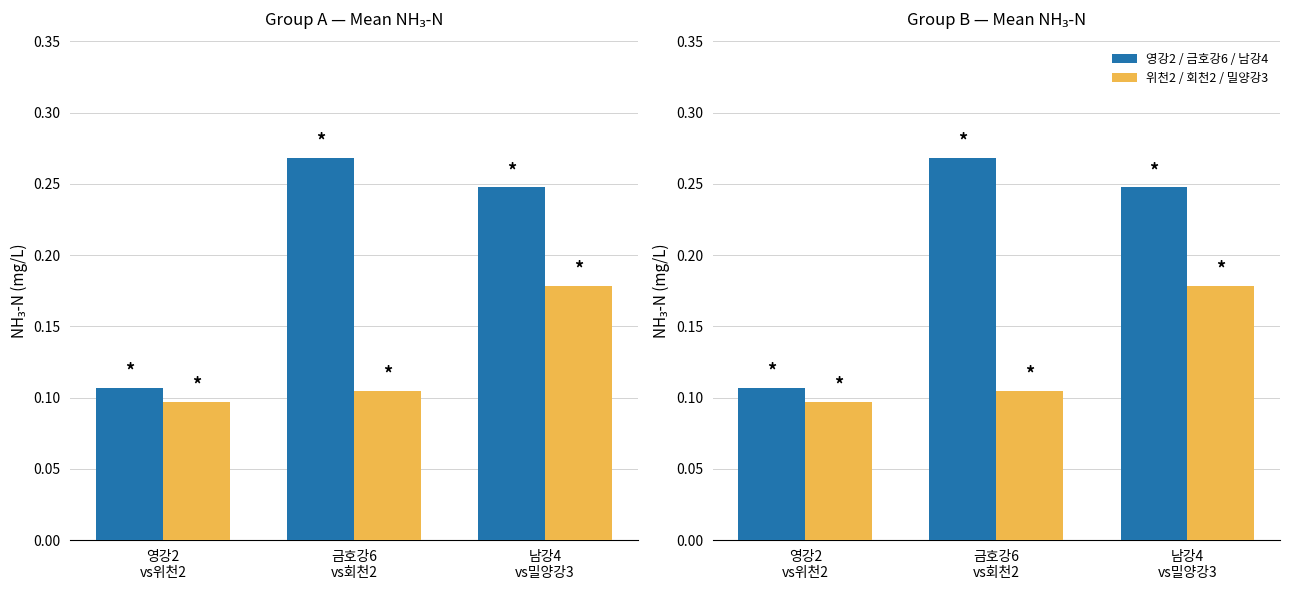

At which category is the sum across all series the highest?

남강4
vs밀양강3